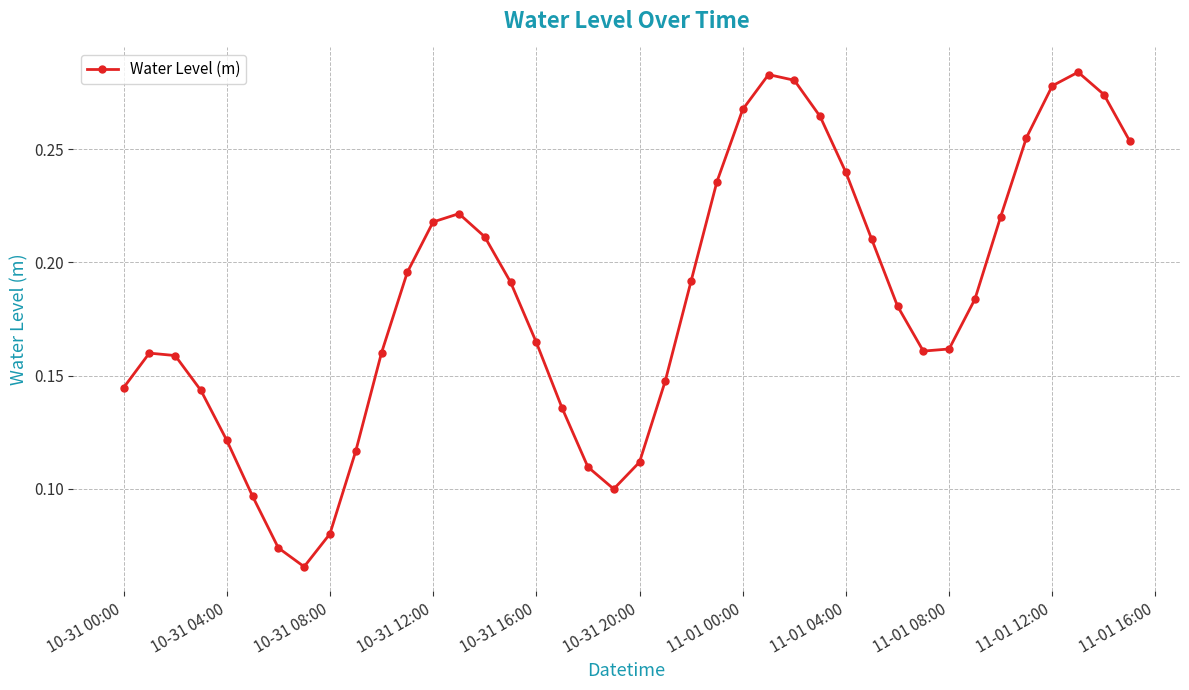

How many interior local valleys (lower than both neighbors) does the data have?

3